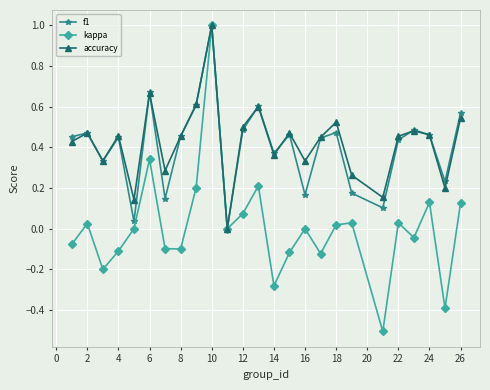

In kappa, how many points are higher than both neighbors (excluding endpoints)?

8